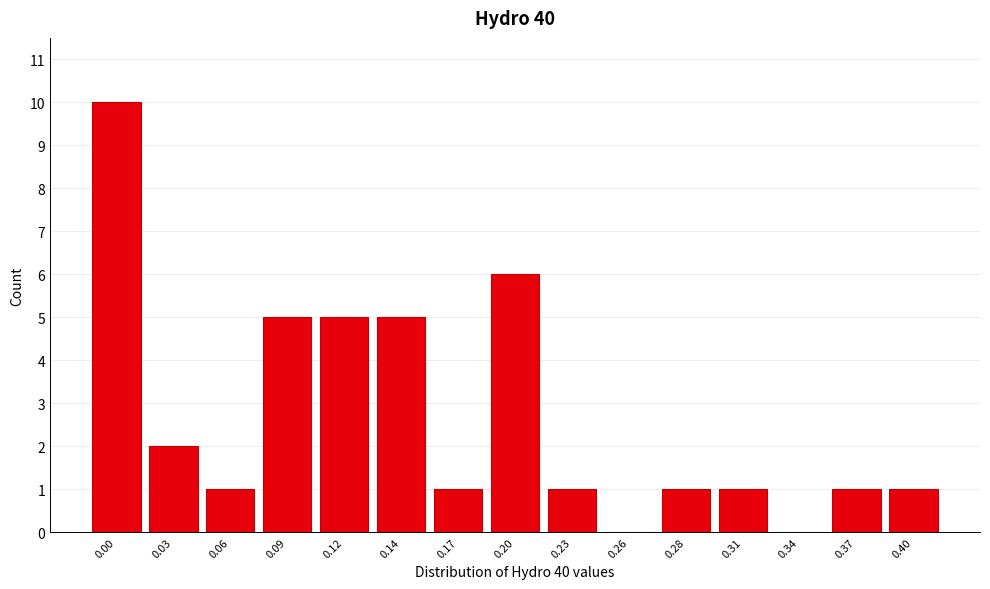

Reading left to right, what are all the values shown in this chart?

0.00=10	0.03=2	0.06=1	0.09=5	0.12=5	0.14=5	0.17=1	0.20=6	0.23=1	0.26=0	0.28=1	0.31=1	0.34=0	0.37=1	0.40=1